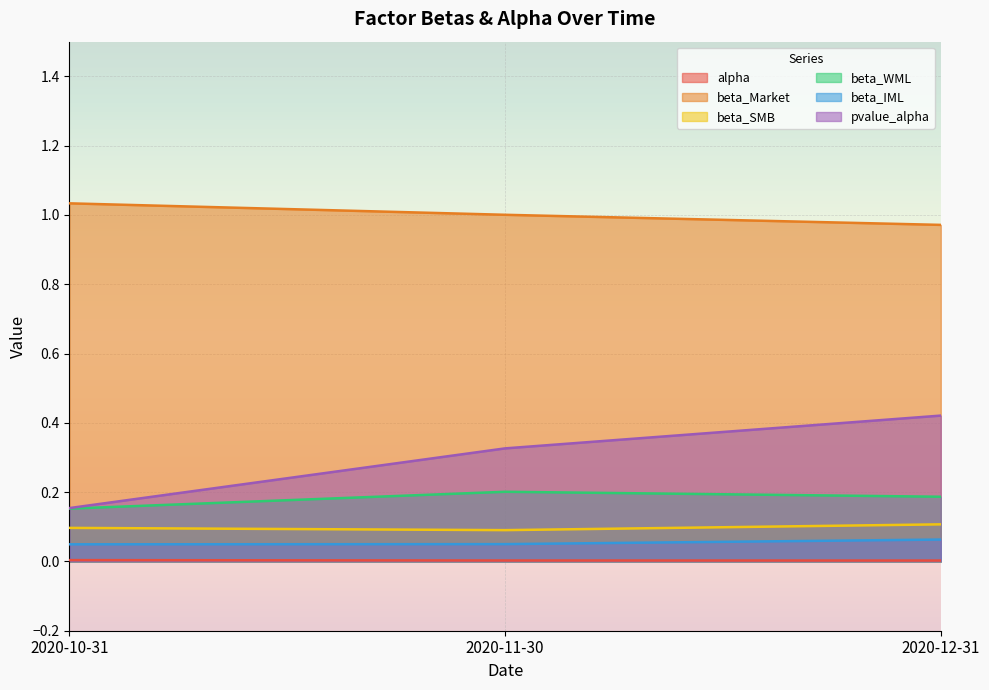

Reading left to right, what are all the values shown in this chart?

alpha: 0.0	0.0	0.0
beta_Market: 1.0	1.0	1.0
beta_SMB: 0.1	0.1	0.1
beta_WML: 0.2	0.2	0.2
beta_IML: 0.0	0.0	0.1
pvalue_alpha: 0.2	0.3	0.4